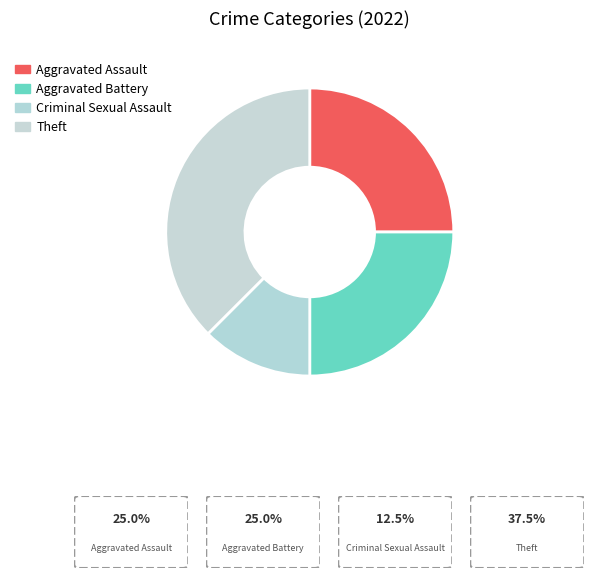

Which category has the smallest portion of the pie?

Criminal Sexual Assault